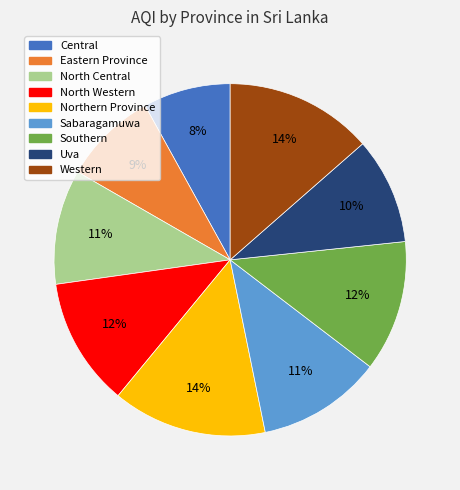

Does Uva account for over 50% of the chart?

No